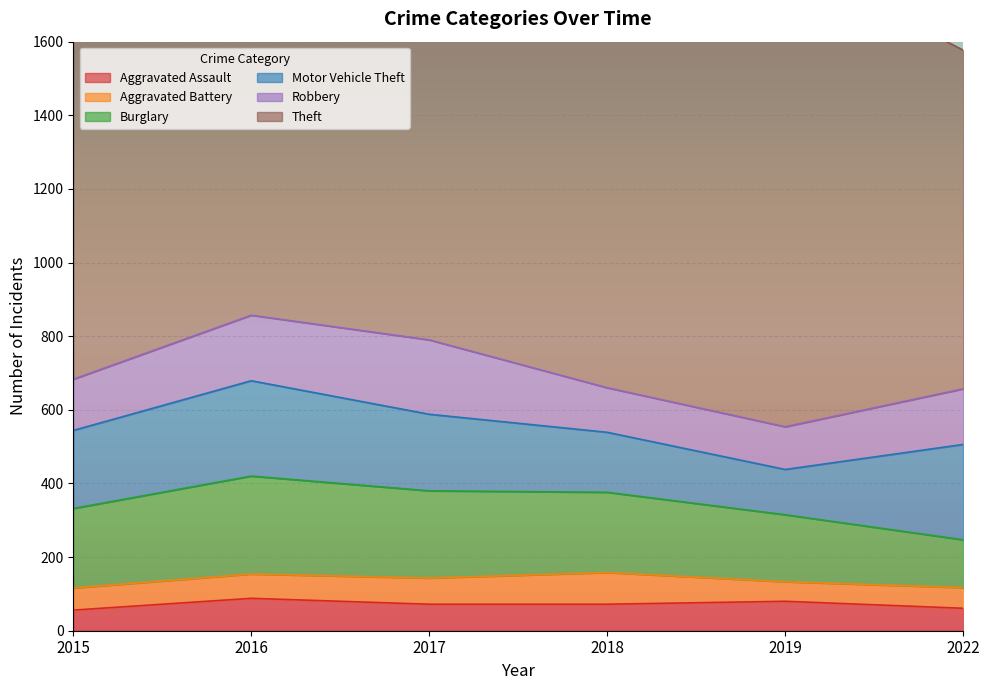

Where is the first local maximum for Aggravated Battery?

2018